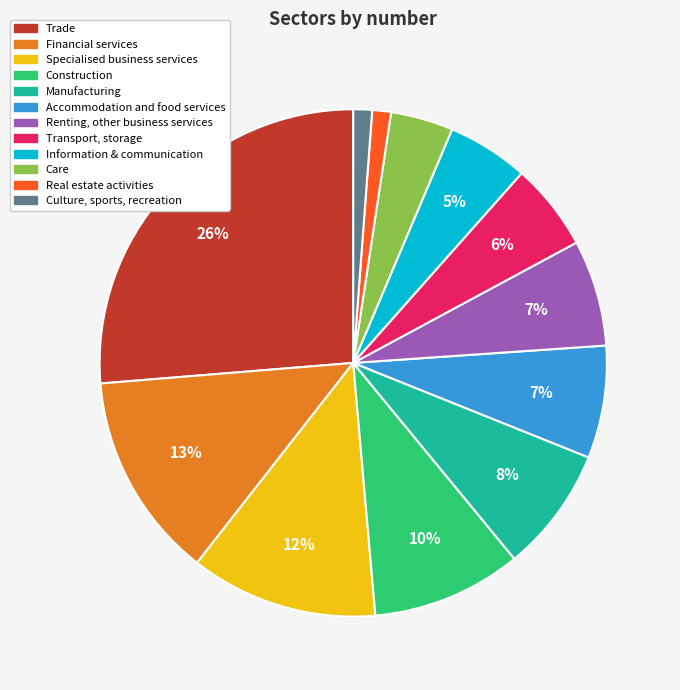

To the nearest percent, what is the average slice percentage?

8%